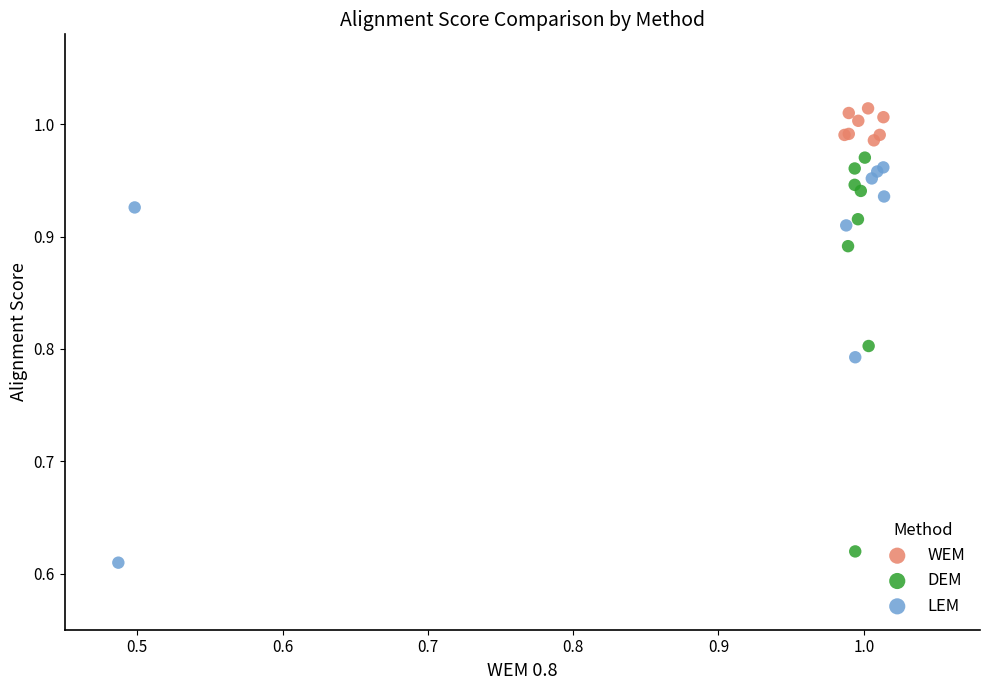

Which series has the widest spread of Y values?

LEM